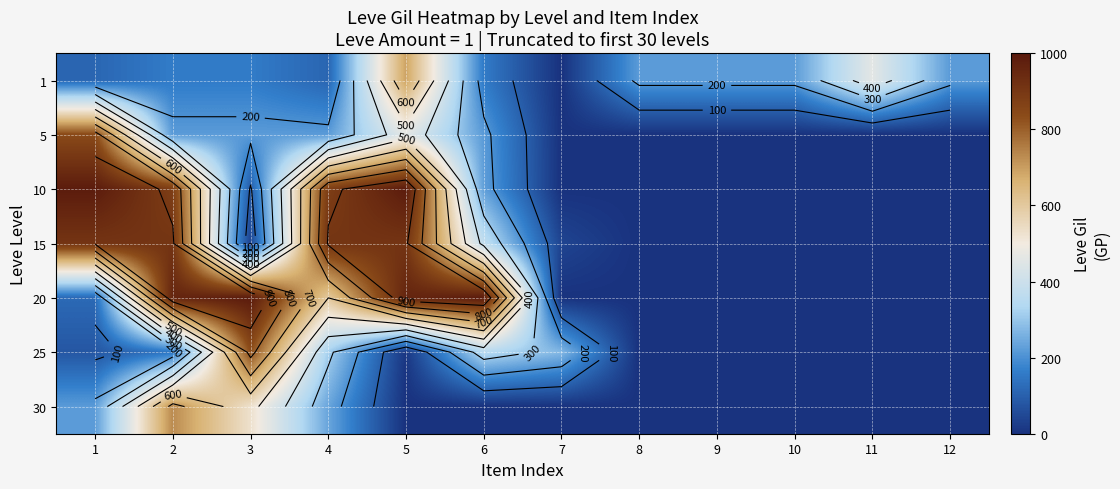

How many data points in 1 are less than 220?

6